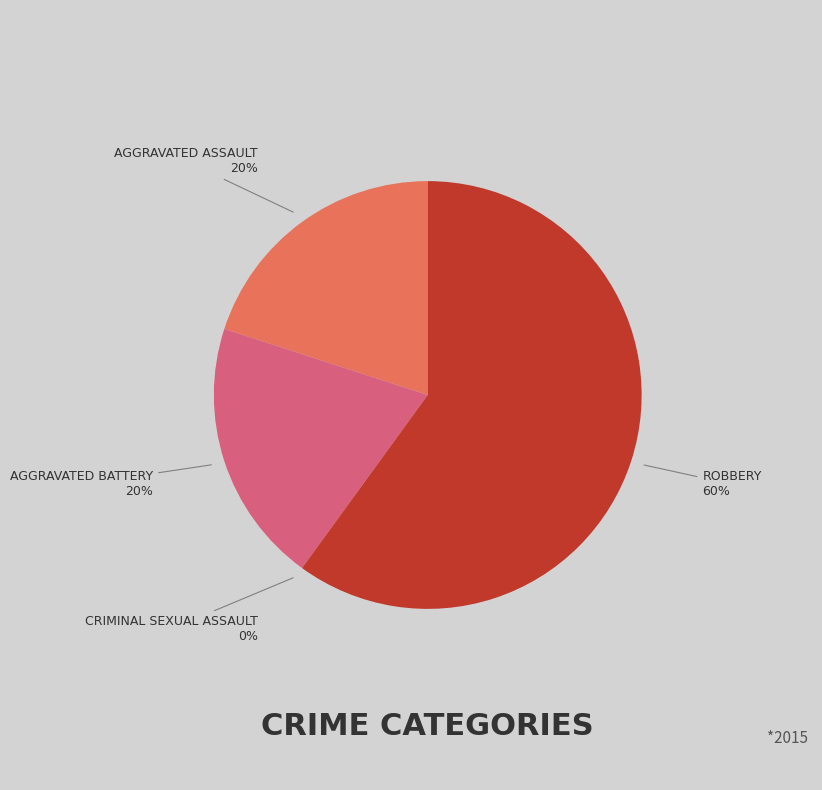

Combined, what portion of the pie is Aggravated Battery and Robbery?

80.0%